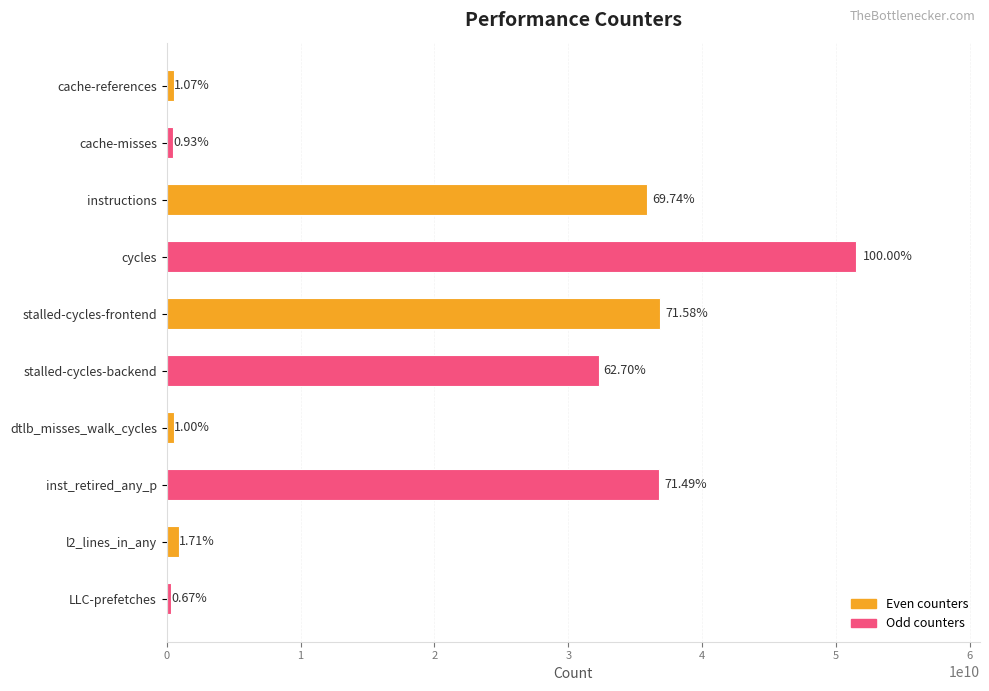

At which label is the value closest to 25919929985?

stalled-cycles-backend